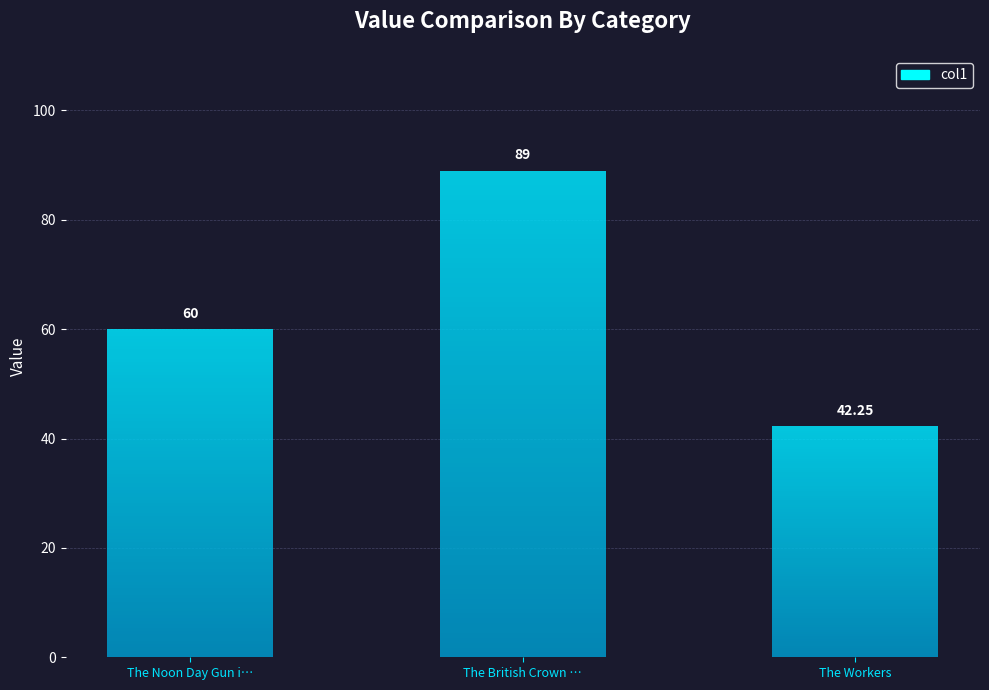

Rank the categories by value from lowest to highest.

The Workers, The Noon Day Gun i…, The British Crown …